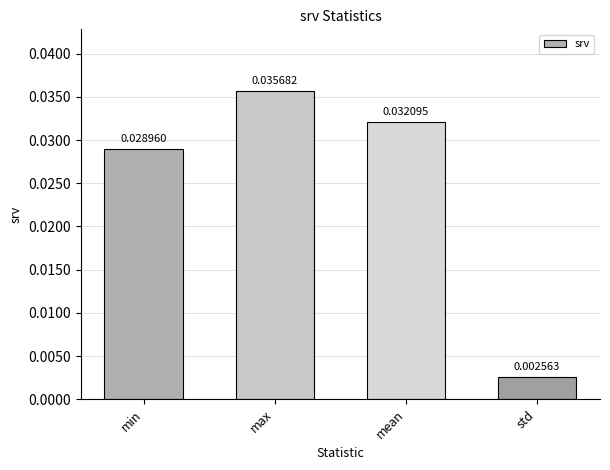

Which category has the lowest value across all series?

std